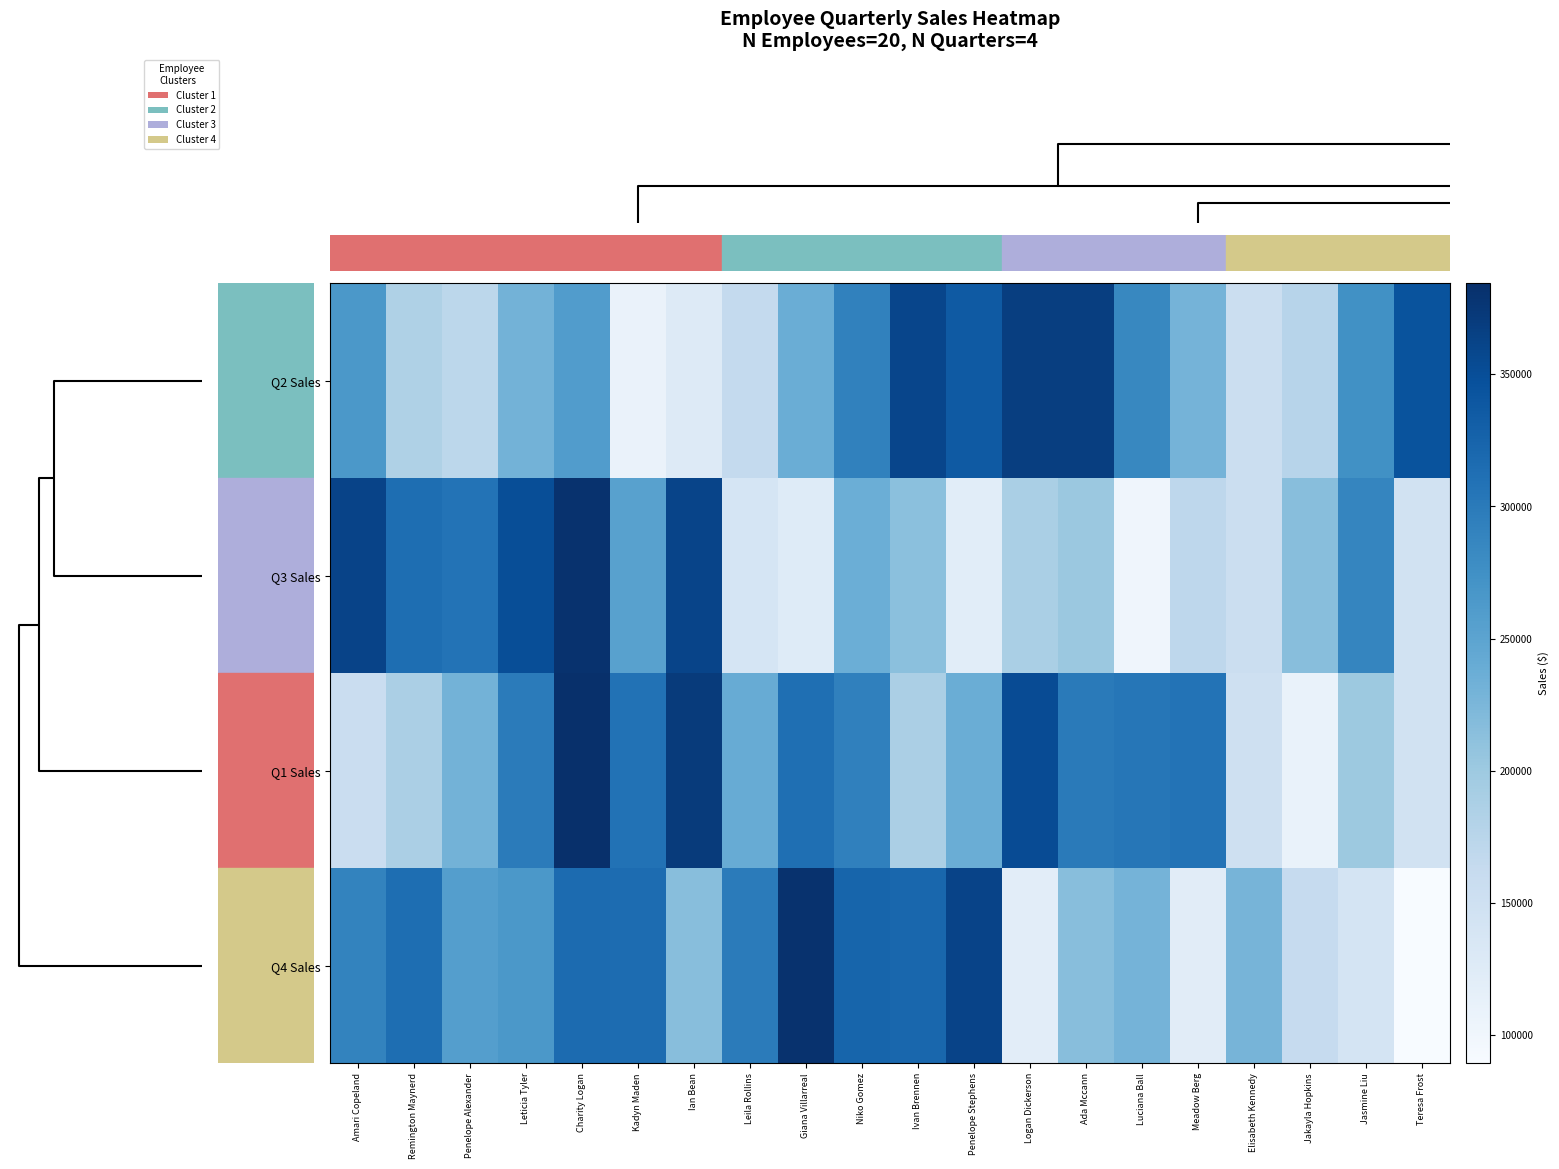

Reading left to right, what are all the values shown in this chart?

Q2 Sales: Amari Copeland=264813	Remington Maynerd=184079	Penelope Alexander=171281	Leticia Tyler=230501	Charity Logan=259513	Kadyn Maden=108331	Ian Bean=128327	Leila Rollins=164813	Giana Villarreal=237258	Niko Gomez=291312	Ivan Brennen=359492	Penelope Stephens=336889	Logan Dickerson=367737	Ada Mccann=368328	Luciana Ball=284811	Meadow Berg=229295	Elisabeth Kennedy=155046	Jakayla Hopkins=176103	Jasmine Liu=274313	Teresa Frost=345268
Q3 Sales: Amari Copeland=362024	Remington Maynerd=313757	Penelope Alexander=307894	Leticia Tyler=350850	Charity Logan=381093	Kadyn Maden=253512	Ian Bean=361262	Leila Rollins=139468	Giana Villarreal=125608	Niko Gomez=236326	Ivan Brennen=213408	Penelope Stephens=120582	Logan Dickerson=188663	Ada Mccann=201837	Luciana Ball=101415	Meadow Berg=170808	Elisabeth Kennedy=155730	Jakayla Hopkins=215604	Jasmine Liu=286772	Teresa Frost=145058
Q1 Sales: Amari Copeland=157011	Remington Maynerd=187510	Penelope Alexander=229940	Leticia Tyler=298366	Charity Logan=384519	Kadyn Maden=309434	Ian Bean=370769	Leila Rollins=239367	Giana Villarreal=312479	Niko Gomez=292603	Ivan Brennen=187810	Penelope Stephens=236865	Logan Dickerson=352920	Ada Mccann=299326	Luciana Ball=304546	Meadow Berg=307453	Elisabeth Kennedy=149160	Jakayla Hopkins=108904	Jasmine Liu=200587	Teresa Frost=145889
Q4 Sales: Amari Copeland=289476	Remington Maynerd=313899	Penelope Alexander=257516	Leticia Tyler=265264	Charity Logan=317324	Kadyn Maden=316376	Ian Bean=215052	Leila Rollins=298890	Giana Villarreal=382063	Niko Gomez=324481	Ivan Brennen=321427	Penelope Stephens=361728	Logan Dickerson=119595	Ada Mccann=215489	Luciana Ball=229123	Meadow Berg=121559	Elisabeth Kennedy=228380	Jakayla Hopkins=162736	Jasmine Liu=140940	Teresa Frost=89163